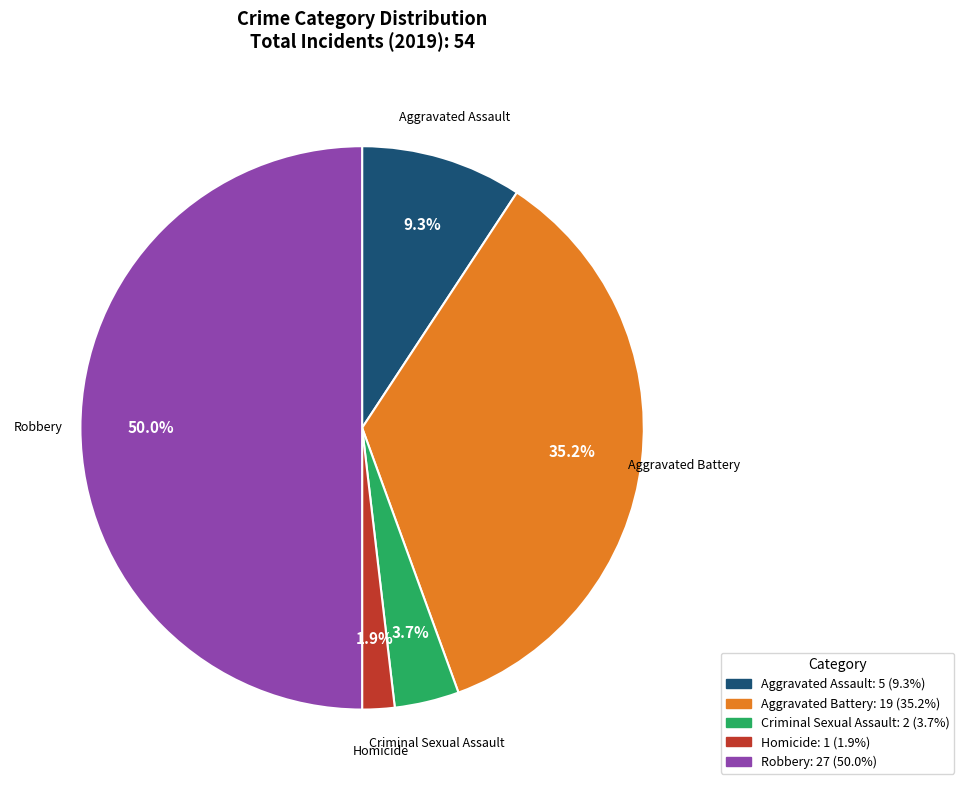

What is the smallest slice in the pie chart?

Homicide